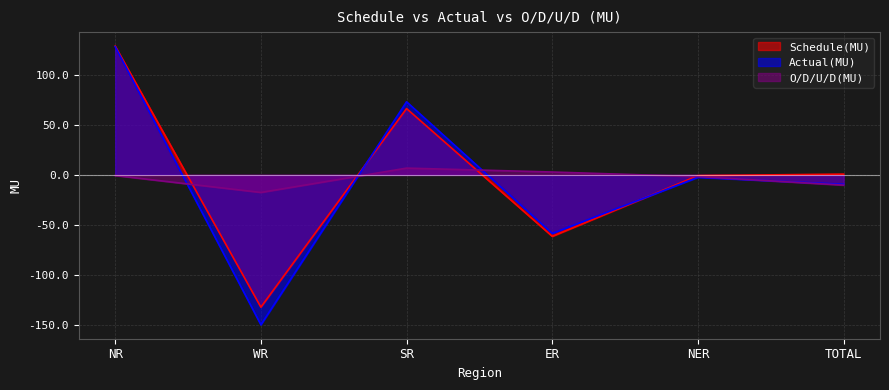

After their last crossing, which series has the higher values: Actual(MU) or O/D/U/D(MU)?

Actual(MU)